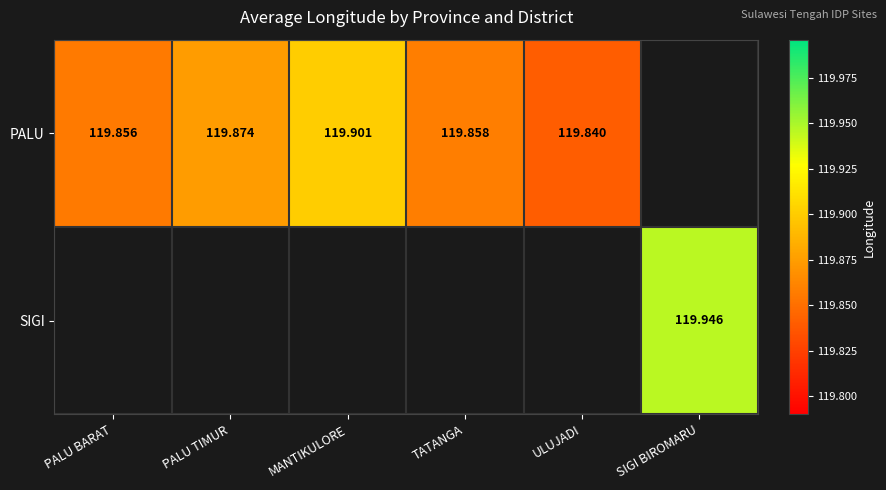

Is the value of SIGI at SIGI BIROMARU greater than the value of PALU at PALU BARAT?

Yes